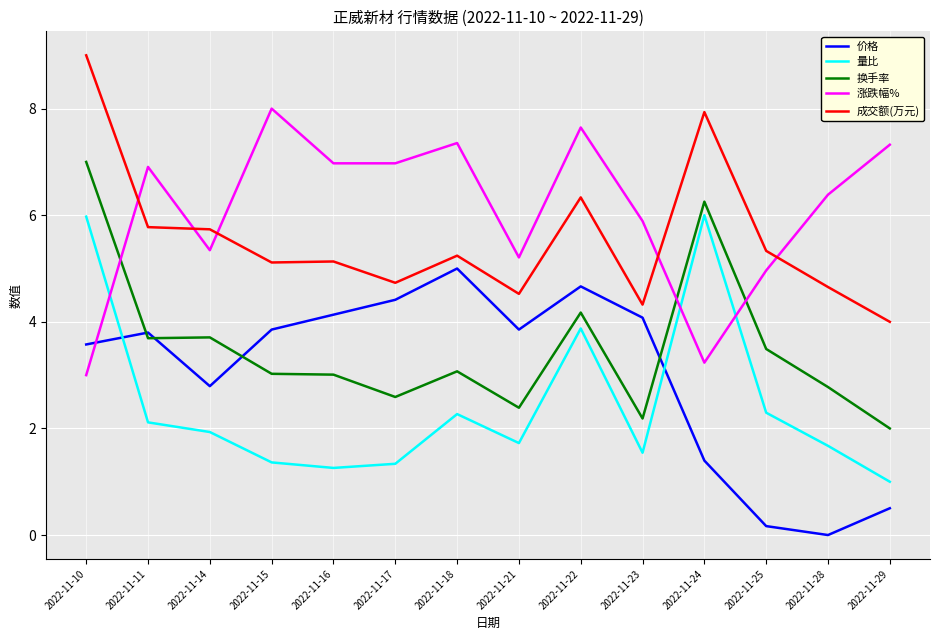

The 涨跌幅% series shows 6.9 at 2022-11-11. True or false?

True